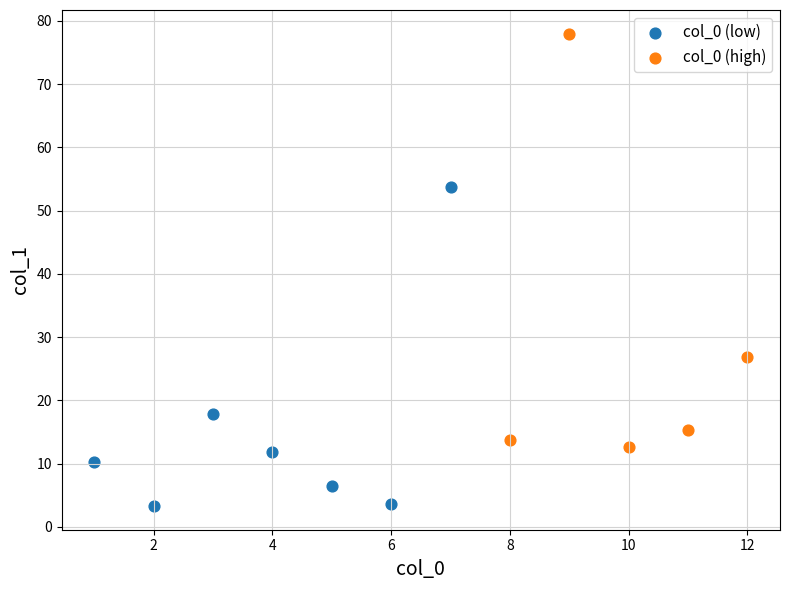

Which series contains the lowest Y value?

col_0 (low)